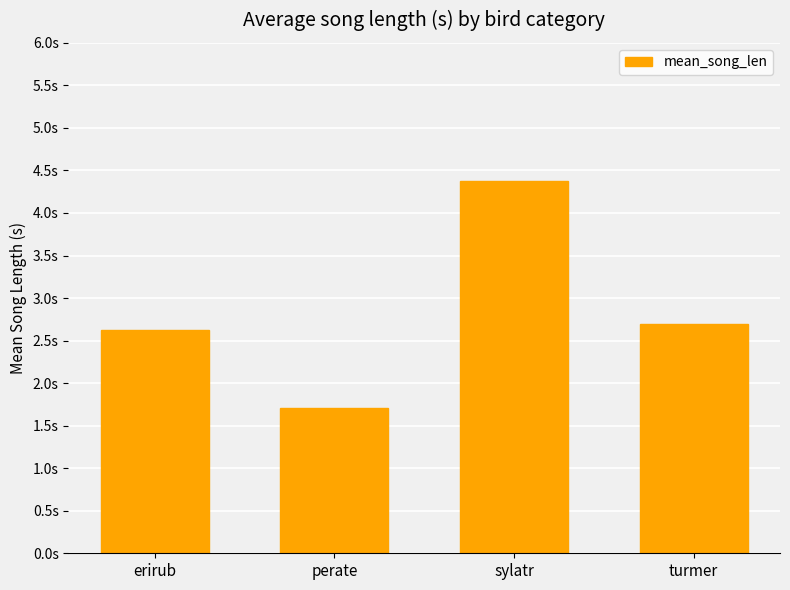

List the labels in order of value, largest first.

sylatr, turmer, erirub, perate